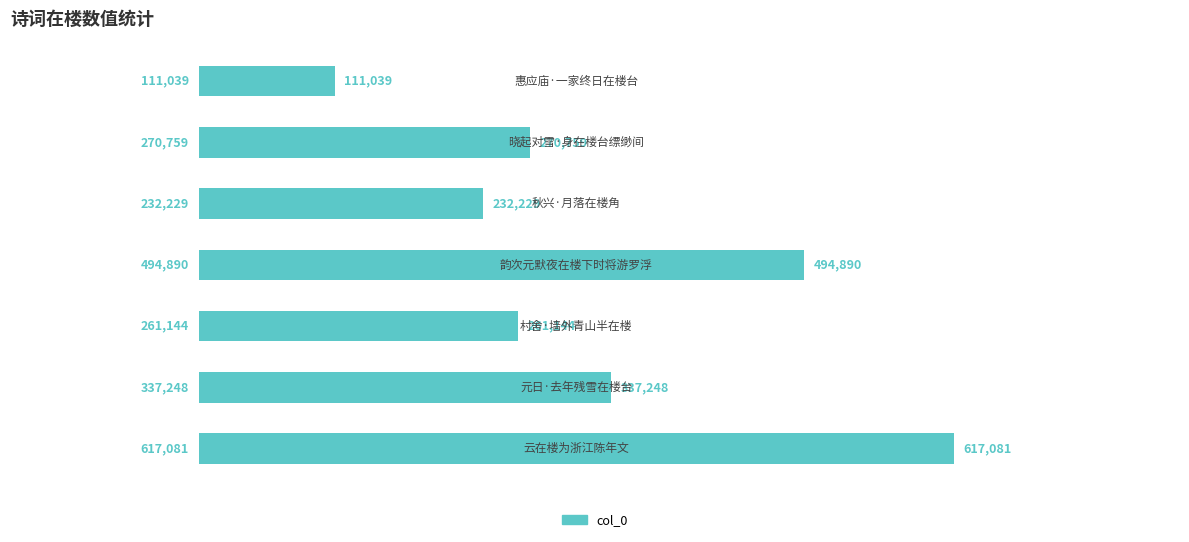

What is the average value?

332056